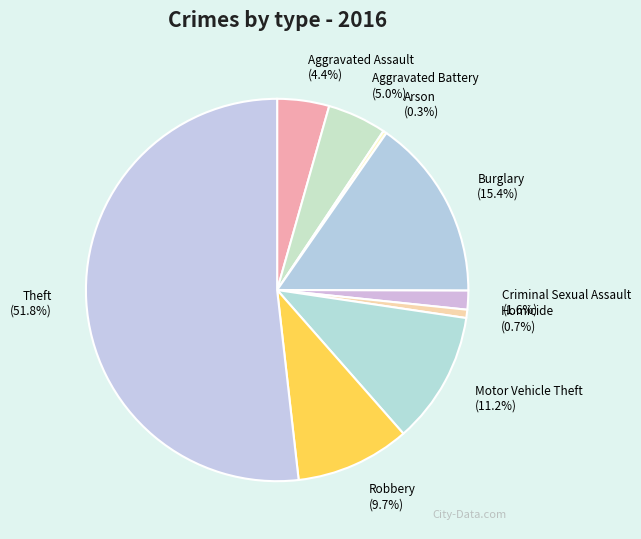

Which has a higher value, Burglary or Homicide?

Burglary